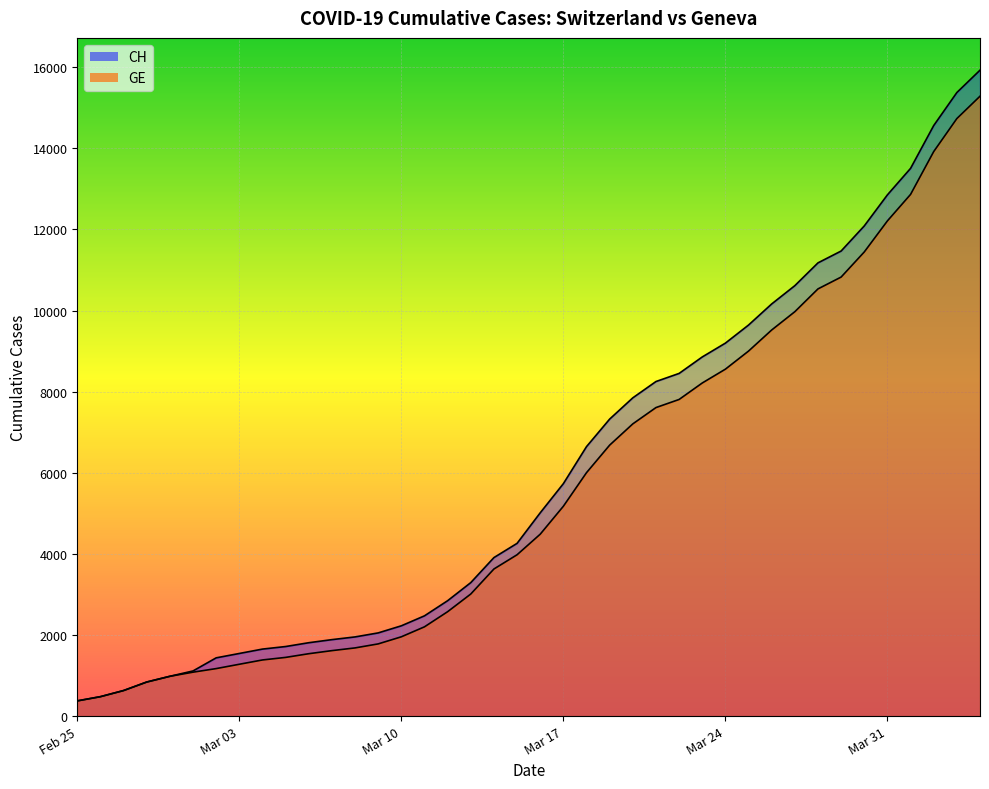

Does the chart display data point markers on the line(s)?

No